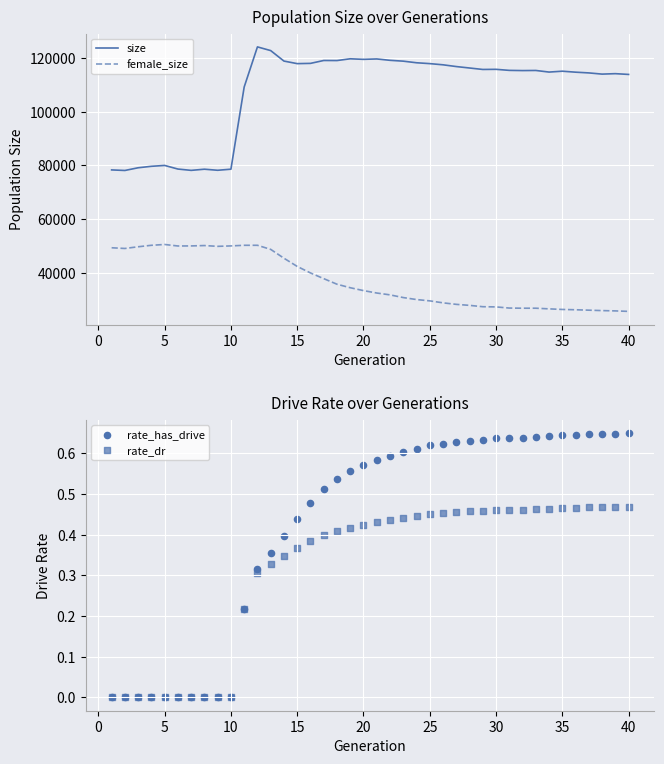

Which series has the largest total across all categories?

size